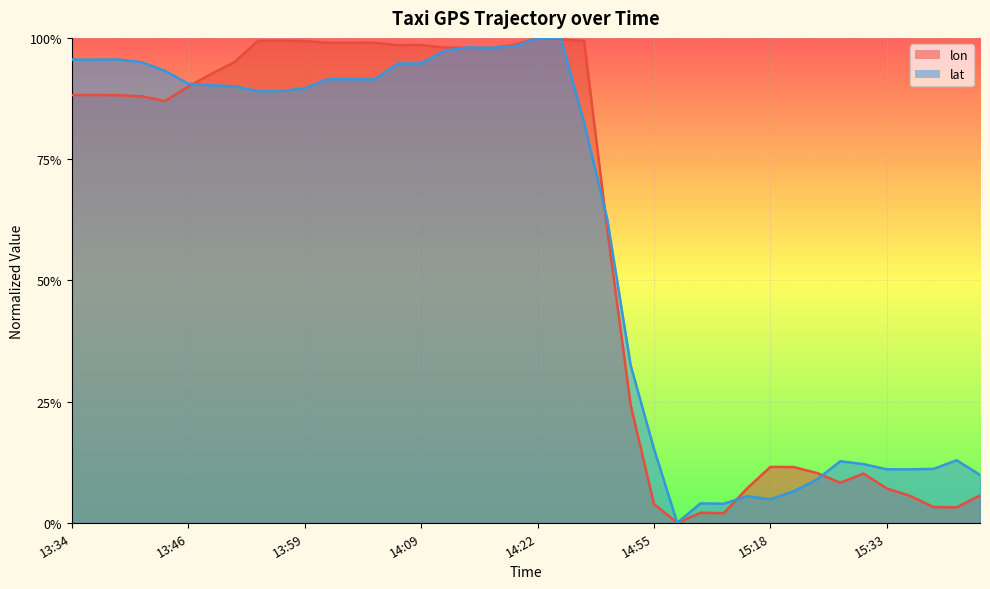

Is the value of lon at 14:24 greater than the value of lat at 15:47?

Yes